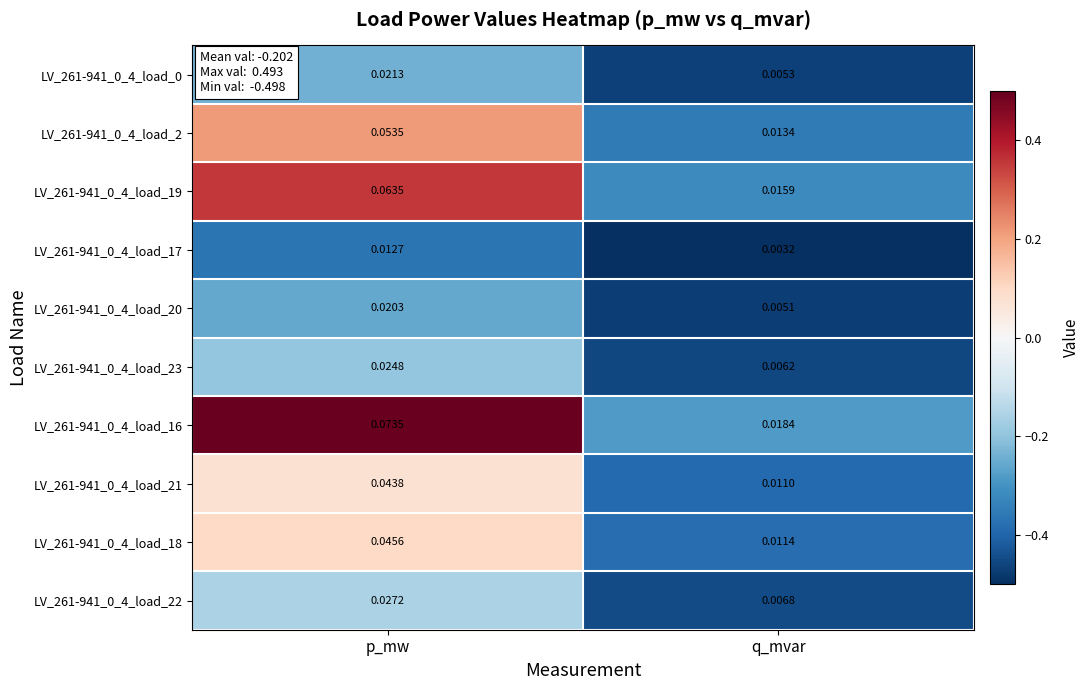

At how many categories does at least one series exceed 0?

2